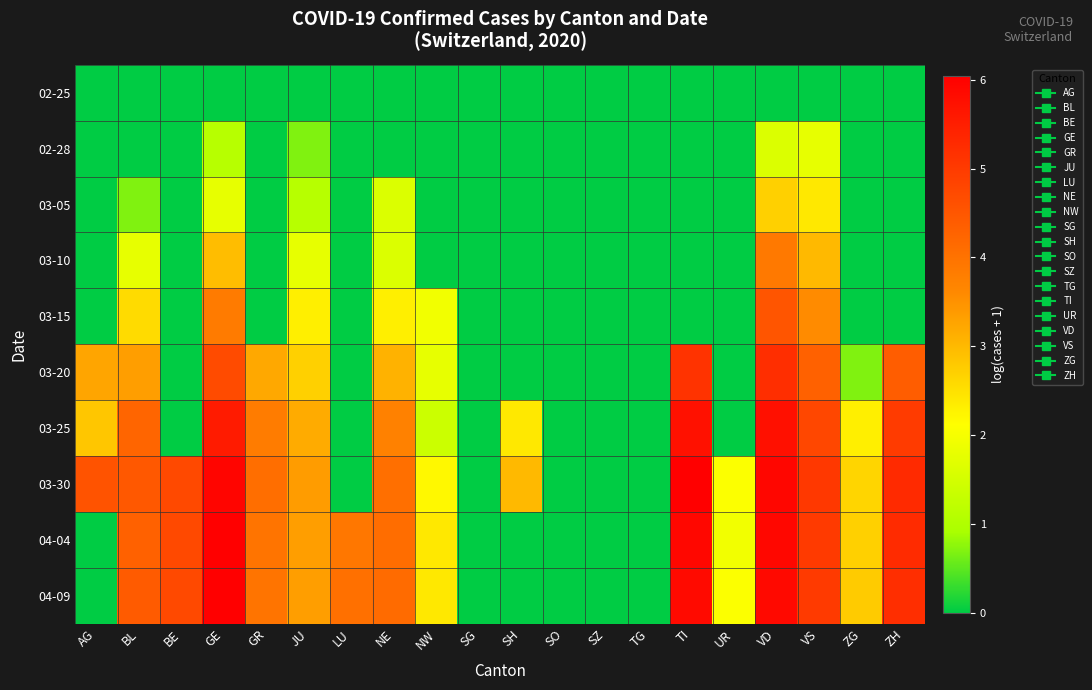

Reading left to right, what are all the values shown in this chart?

02-25: AG=0.0	BL=0.0	BE=0.0	GE=0.0	GR=0.0	JU=0.0	LU=0.0	NE=0.0	NW=0.0	SG=0.0	SH=0.0	SO=0.0	SZ=0.0	TG=0.0	TI=0.0	UR=0.0	VD=0.0	VS=0.0	ZG=0.0	ZH=0.0
02-28: AG=0.0	BL=0.0	BE=0.0	GE=1.1	GR=0.0	JU=0.7	LU=0.0	NE=0.0	NW=0.0	SG=0.0	SH=0.0	SO=0.0	SZ=0.0	TG=0.0	TI=0.0	UR=0.0	VD=1.6	VS=1.8	ZG=0.0	ZH=0.0
03-05: AG=0.0	BL=0.7	BE=0.0	GE=1.8	GR=0.0	JU=1.1	LU=0.0	NE=1.6	NW=0.0	SG=0.0	SH=0.0	SO=0.0	SZ=0.0	TG=0.0	TI=0.0	UR=0.0	VD=2.7	VS=2.4	ZG=0.0	ZH=0.0
03-10: AG=0.0	BL=1.8	BE=0.0	GE=2.9	GR=0.0	JU=1.8	LU=0.0	NE=1.6	NW=0.0	SG=0.0	SH=0.0	SO=0.0	SZ=0.0	TG=0.0	TI=0.0	UR=0.0	VD=3.9	VS=3.0	ZG=0.0	ZH=0.0
03-15: AG=0.0	BL=2.6	BE=0.0	GE=3.9	GR=0.0	JU=2.3	LU=0.0	NE=2.3	NW=1.9	SG=0.0	SH=0.0	SO=0.0	SZ=0.0	TG=0.0	TI=0.0	UR=0.0	VD=4.5	VS=3.6	ZG=0.0	ZH=0.0
03-20: AG=3.3	BL=3.3	BE=0.0	GE=4.7	GR=3.2	JU=2.7	LU=0.0	NE=3.1	NW=1.8	SG=0.0	SH=0.0	SO=0.0	SZ=0.0	TG=0.0	TI=5.1	UR=0.0	VD=5.2	VS=4.3	ZG=0.7	ZH=4.4
03-25: AG=2.8	BL=4.2	BE=0.0	GE=5.6	GR=3.8	JU=3.2	LU=0.0	NE=3.7	NW=1.4	SG=0.0	SH=2.4	SO=0.0	SZ=0.0	TG=0.0	TI=5.7	UR=0.0	VD=5.7	VS=4.8	ZG=2.3	ZH=5.0
03-30: AG=4.6	BL=4.5	BE=4.7	GE=5.9	GR=4.1	JU=3.4	LU=0.0	NE=4.1	NW=2.2	SG=0.0	SH=3.0	SO=0.0	SZ=0.0	TG=0.0	TI=6.0	UR=2.1	VD=5.9	VS=5.0	ZG=2.6	ZH=5.3
04-04: AG=0.0	BL=4.3	BE=4.7	GE=6.0	GR=4.0	JU=3.3	LU=3.9	NE=4.1	NW=2.4	SG=0.0	SH=0.0	SO=0.0	SZ=0.0	TG=0.0	TI=5.9	UR=1.9	VD=5.9	VS=5.0	ZG=2.7	ZH=5.3
04-09: AG=0.0	BL=4.4	BE=4.7	GE=6.0	GR=4.0	JU=3.3	LU=4.0	NE=4.1	NW=2.4	SG=0.0	SH=0.0	SO=0.0	SZ=0.0	TG=0.0	TI=5.9	UR=2.1	VD=5.9	VS=5.0	ZG=2.8	ZH=5.2